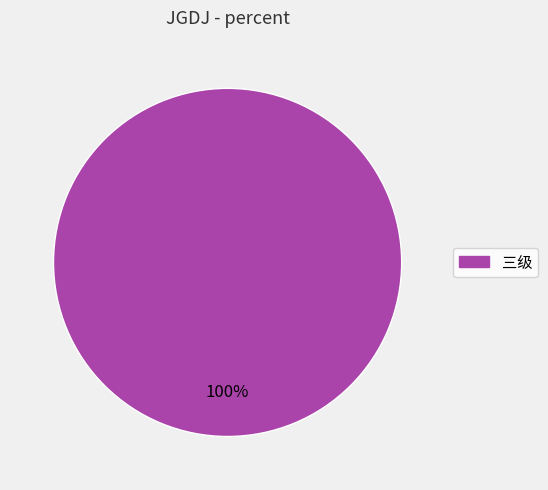

Is it true that 三级 is 86% of the pie?

False